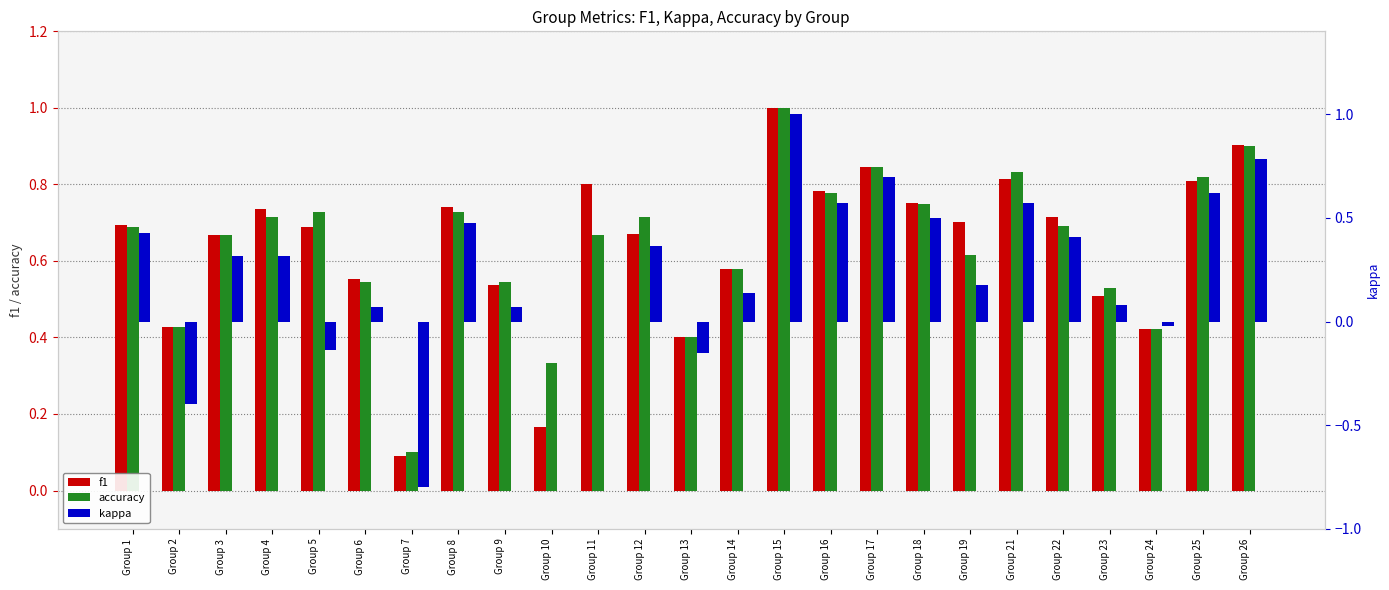

How many groups of bars are there?

25